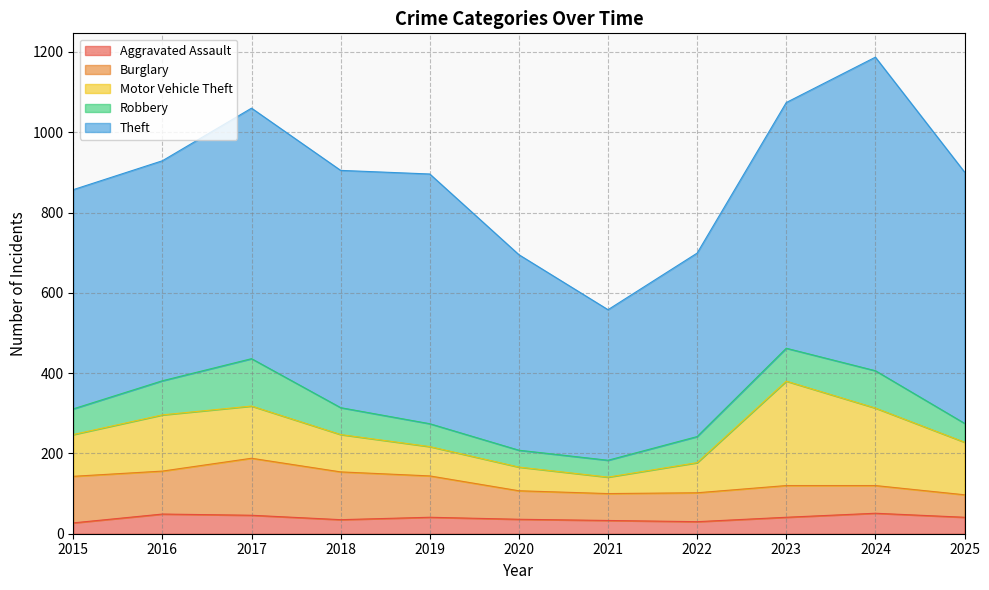

The Theft series shows 548 at 2016. True or false?

True